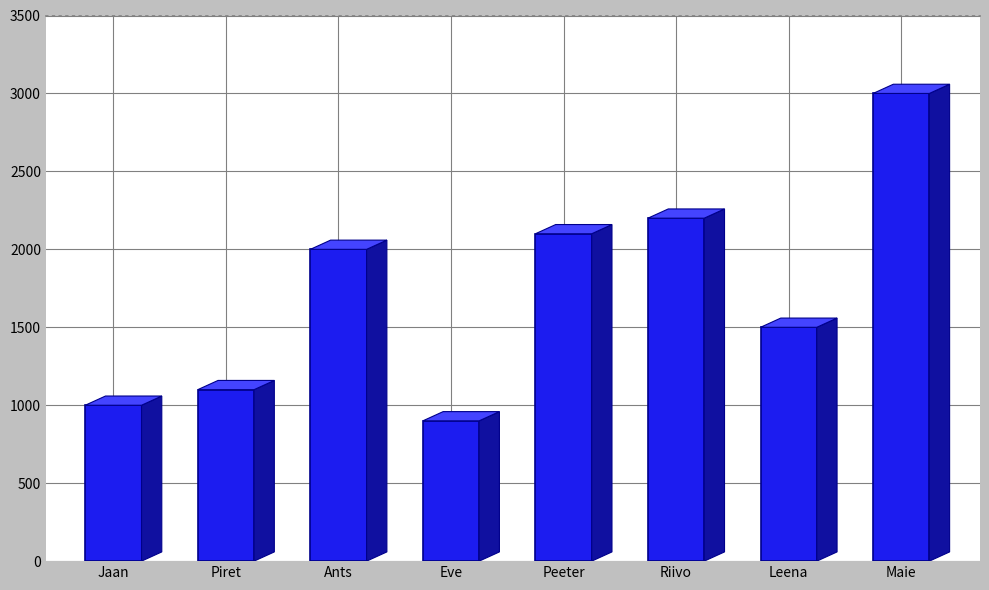

Where is the data nearest to the value 1950?

Ants